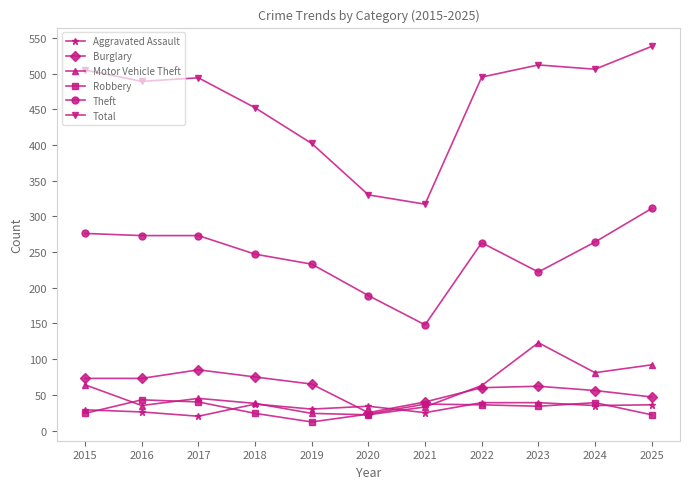

What is the lowest value of the Burglary series?

25